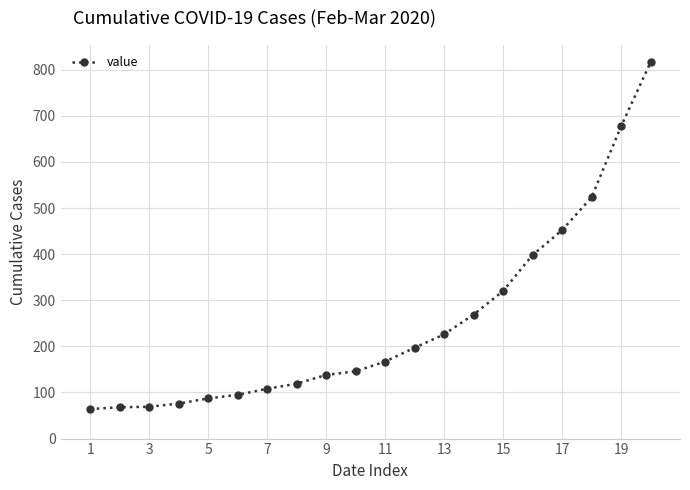

What is the difference between the second highest and minimum values?

613